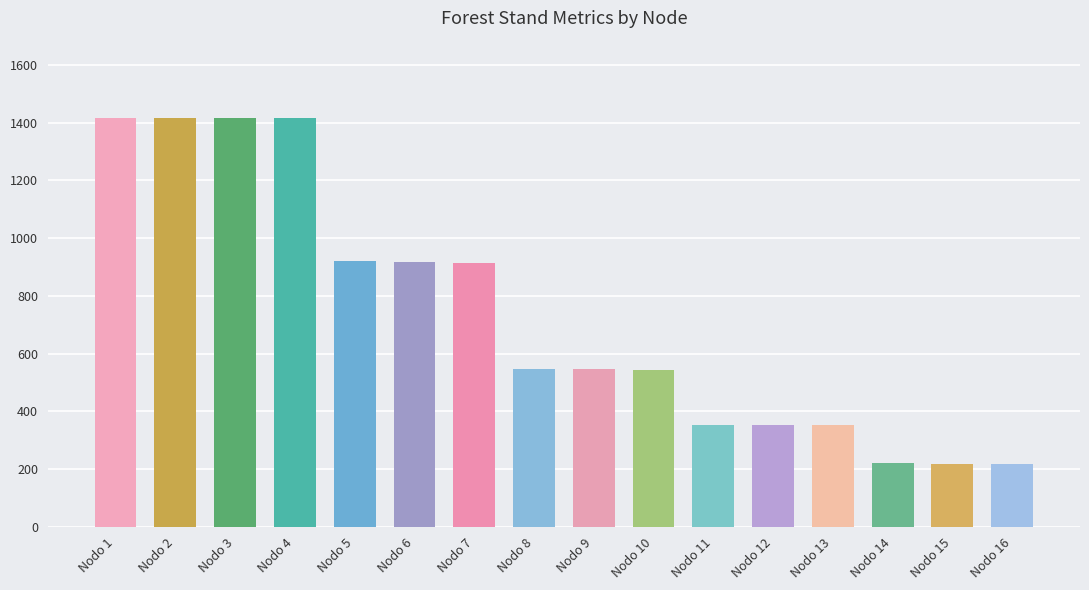

What is the difference between the values at Nodo 9 and Nodo 7?

367.2